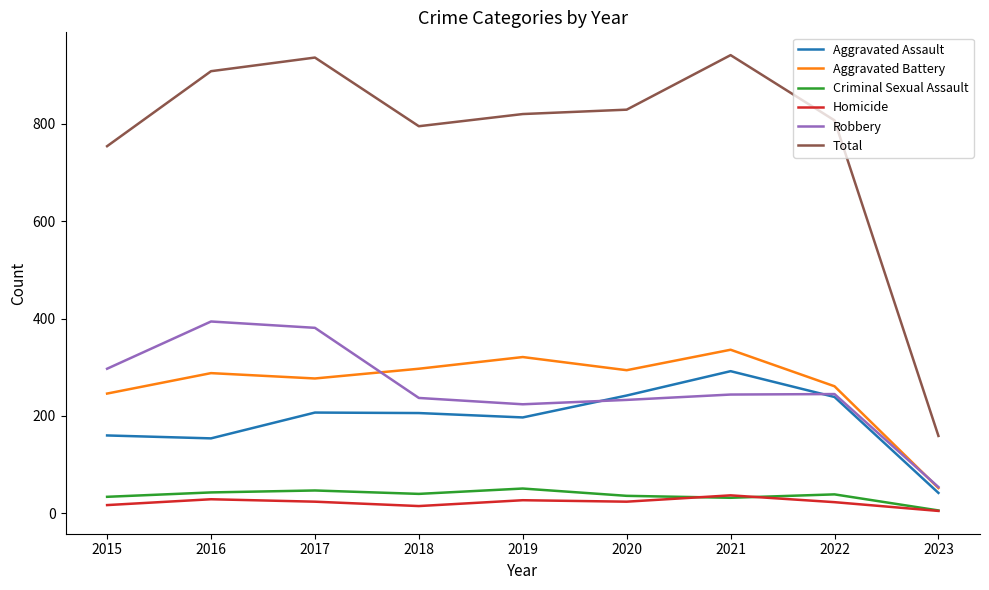

What is the greatest value displayed?

941